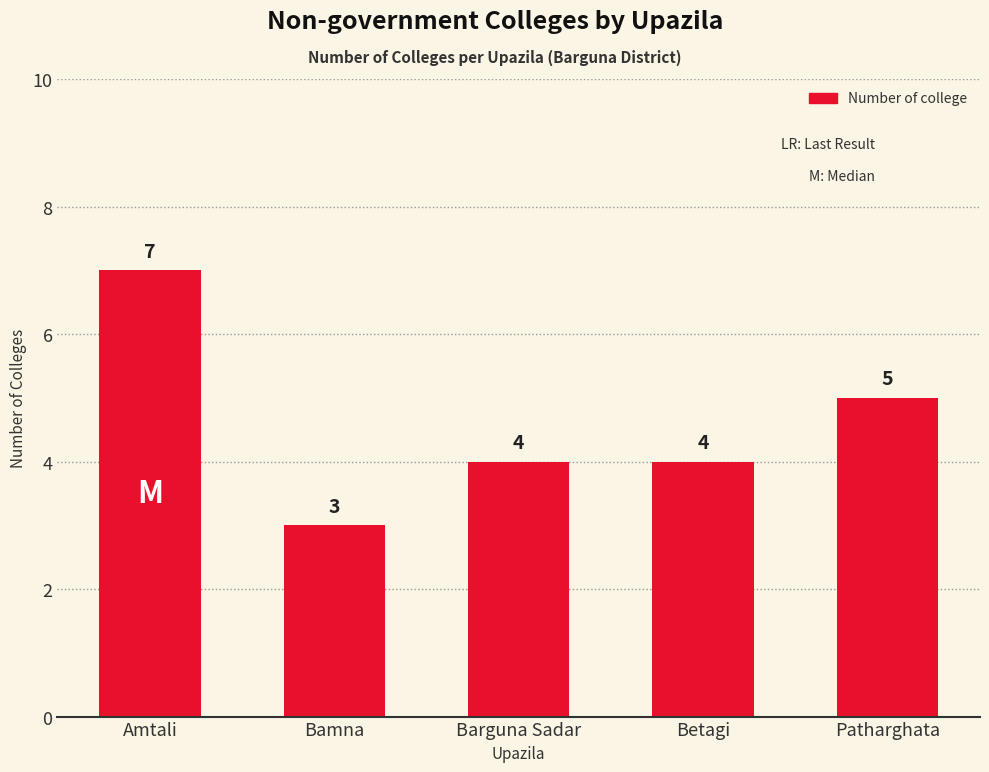

What is the ratio of the value at Amtali to the value at Bamna?

2.3